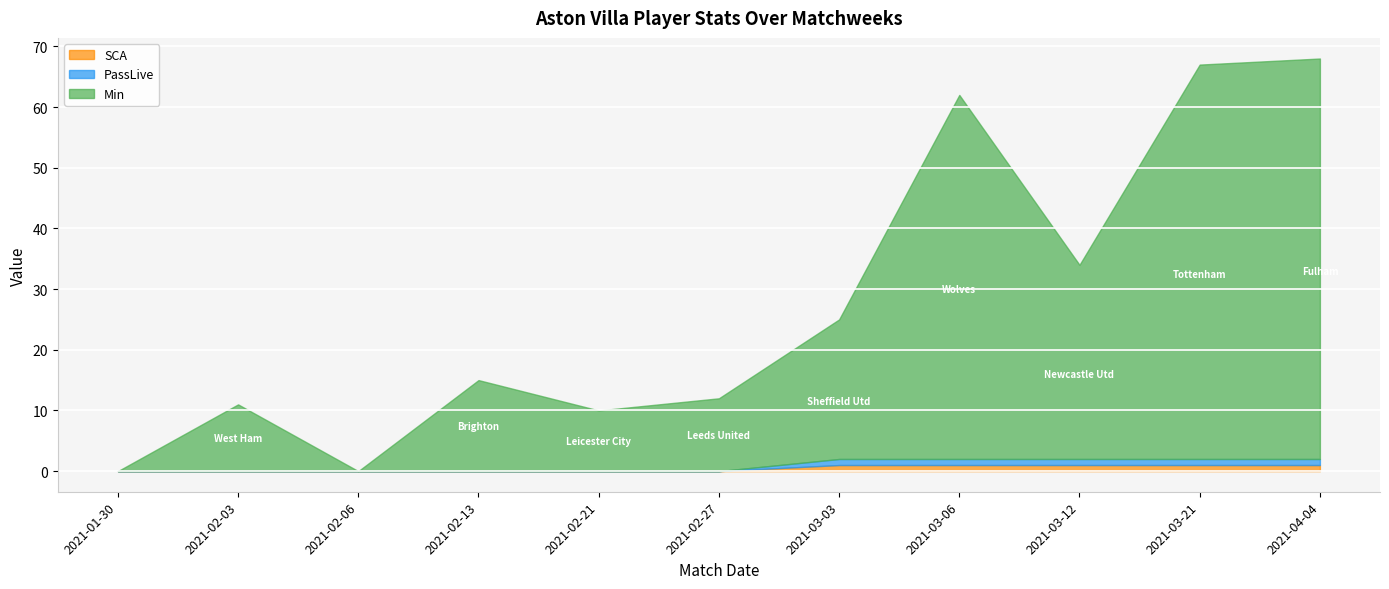

Rank the series by their maximum value, from highest to lowest.

Min, SCA, PassLive